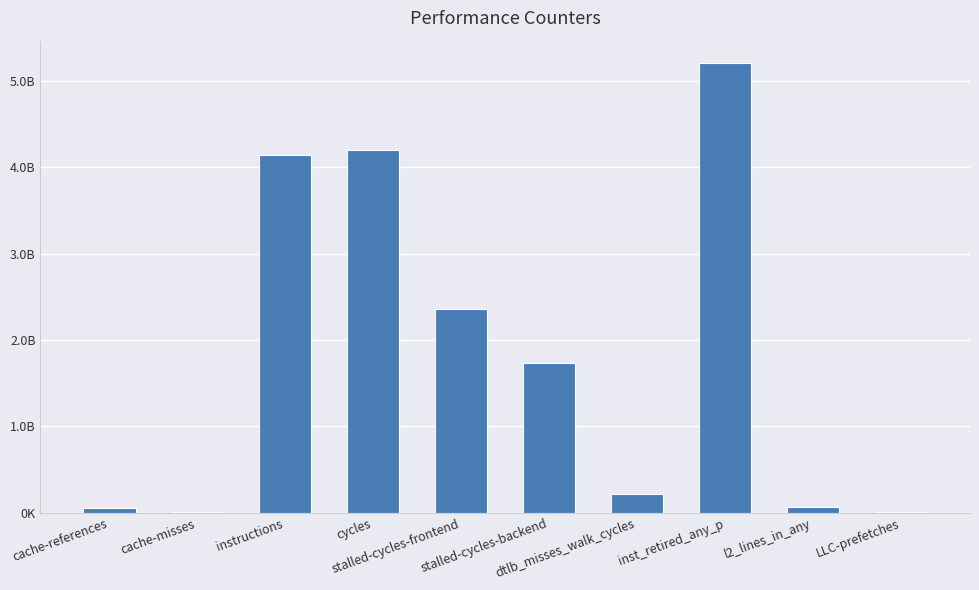

Reading right to left, extract all data points from this chart.

LLC-prefetches=7784299	l2_lines_in_any=70442527	inst_retired_any_p=5208235465	dtlb_misses_walk_cycles=212486885	stalled-cycles-backend=1739213783	stalled-cycles-frontend=2354883676	cycles=4201978551	instructions=4144963122	cache-misses=6022148	cache-references=50753737